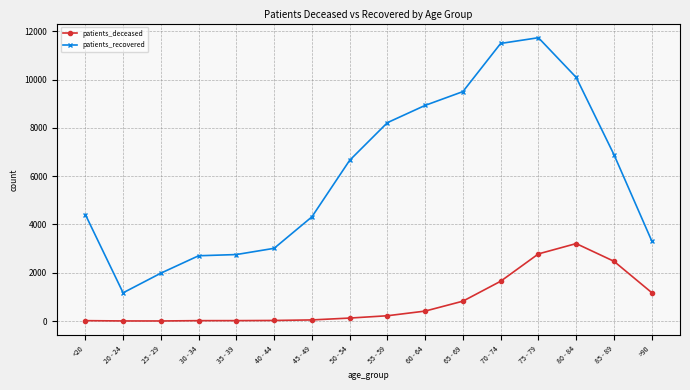

At which category does patients_recovered reach its first local valley?

20 - 24